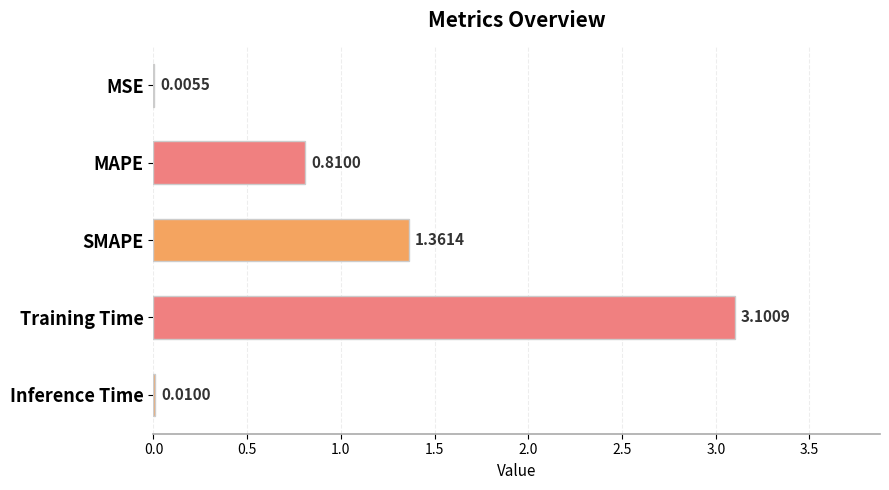

What is the sum of all values?

5.3